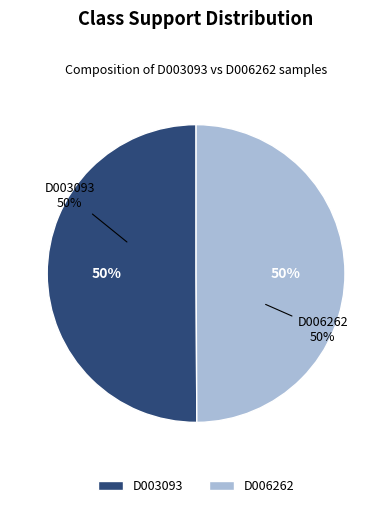

To the nearest percent, what is the average slice percentage?

50%